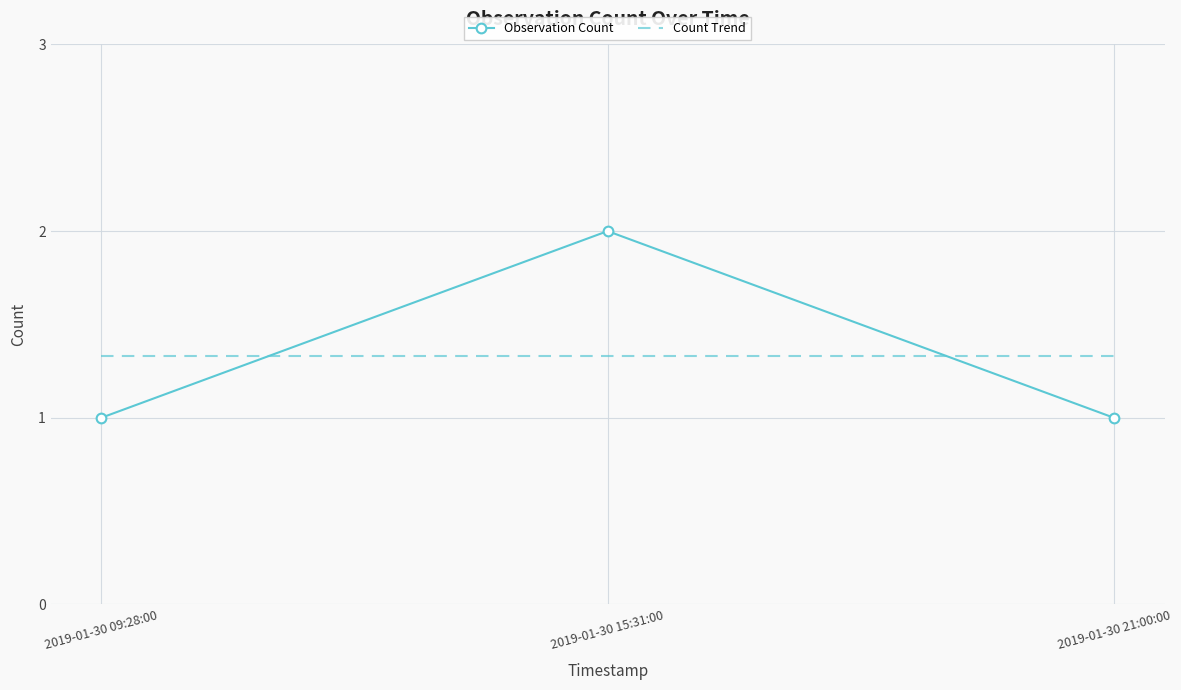

What position from the left is 2019-01-30 15:31:00?

2